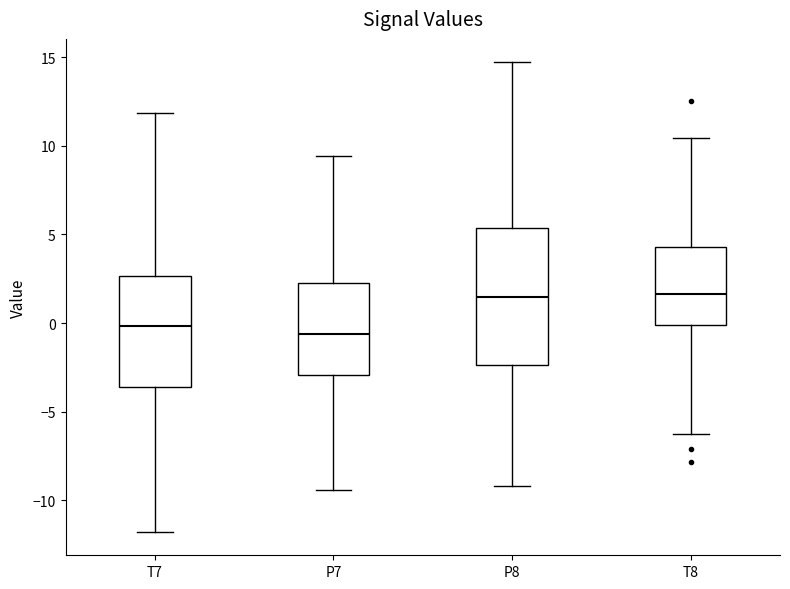

Reading left to right, read every box against the y-axis: the position of its median line, the range the box covers, and the ends of its whiskers. The values are not printed on the chart, so give them approximately, as read against the axis.

T7: median 0.0, box -3.5 to 2.5, whiskers -12.0 to 12.0
P7: median -0.5, box -3.0 to 2.5, whiskers -9.5 to 9.5
P8: median 1.5, box -2.5 to 5.5, whiskers -9.0 to 14.5
T8: median 1.5, box 0.0 to 4.5, whiskers -6.0 to 10.5